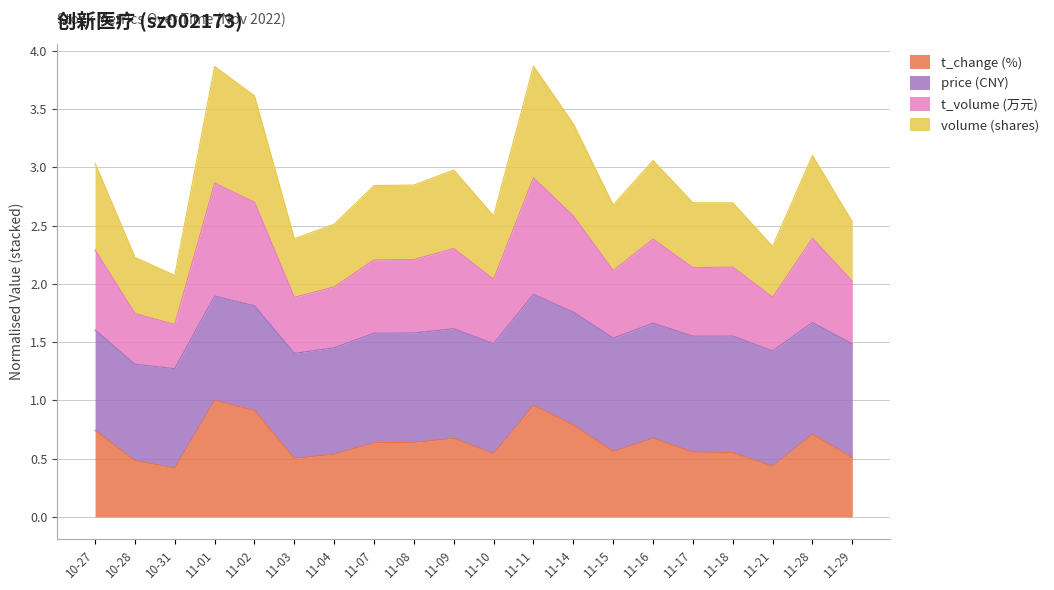

The value of t_change (%) at 11-09 is 0.9. True or false?

False